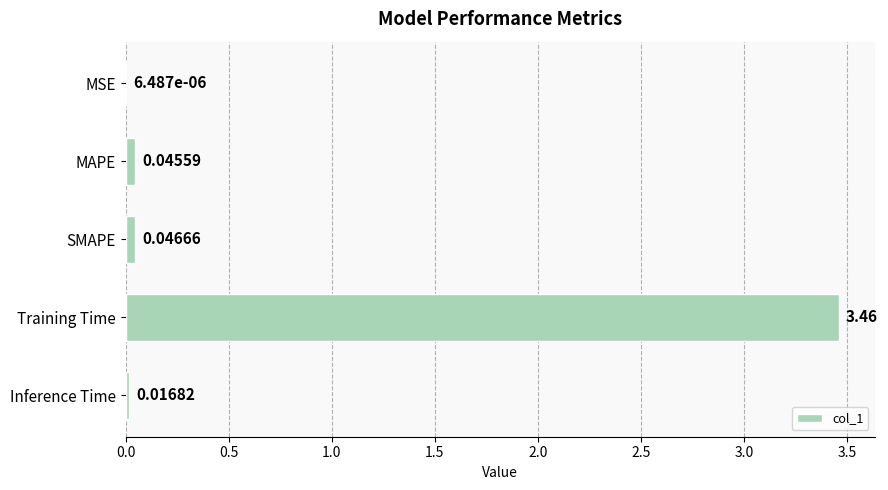

What is the change in value from Training Time to Inference Time?

-3.4